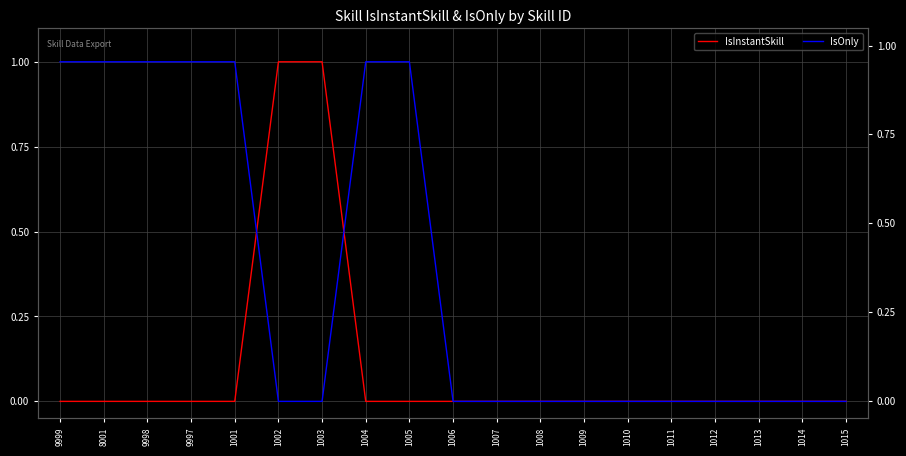

How many times do IsOnly and IsInstantSkill cross each other?

2